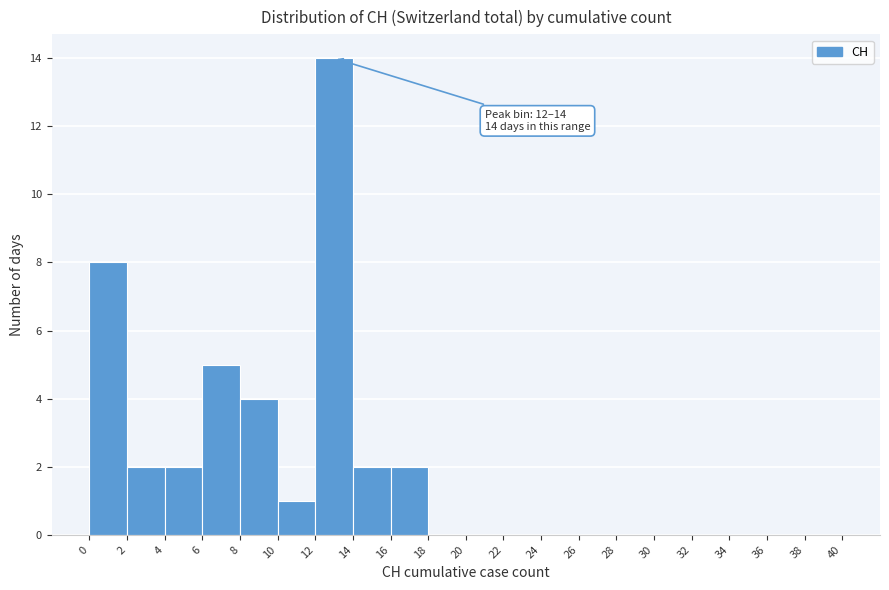

Which range on the x-axis has the tallest bar?

12 to 14